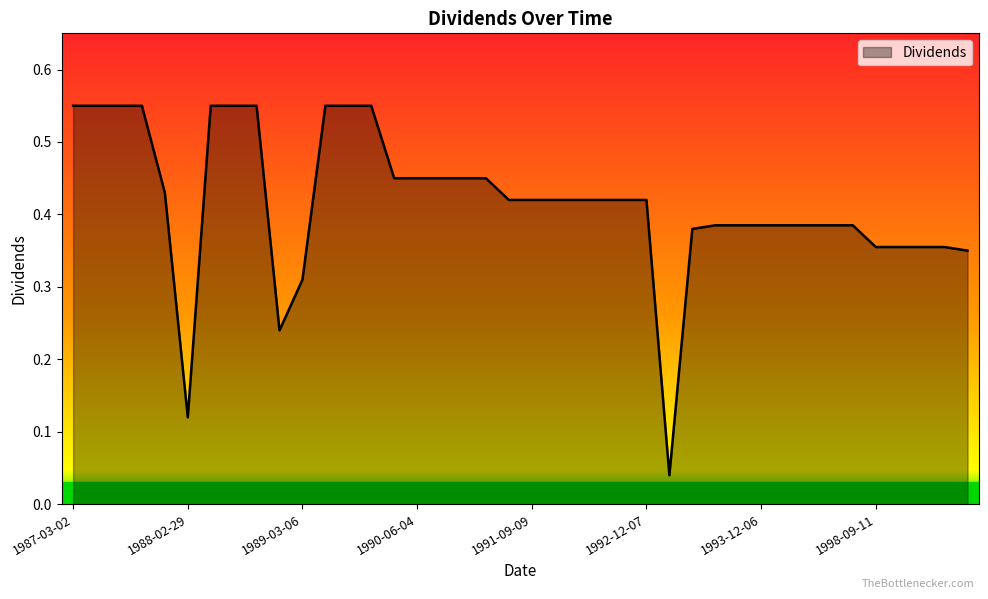

What is the label of the 32nd point from the right?

1988-12-06